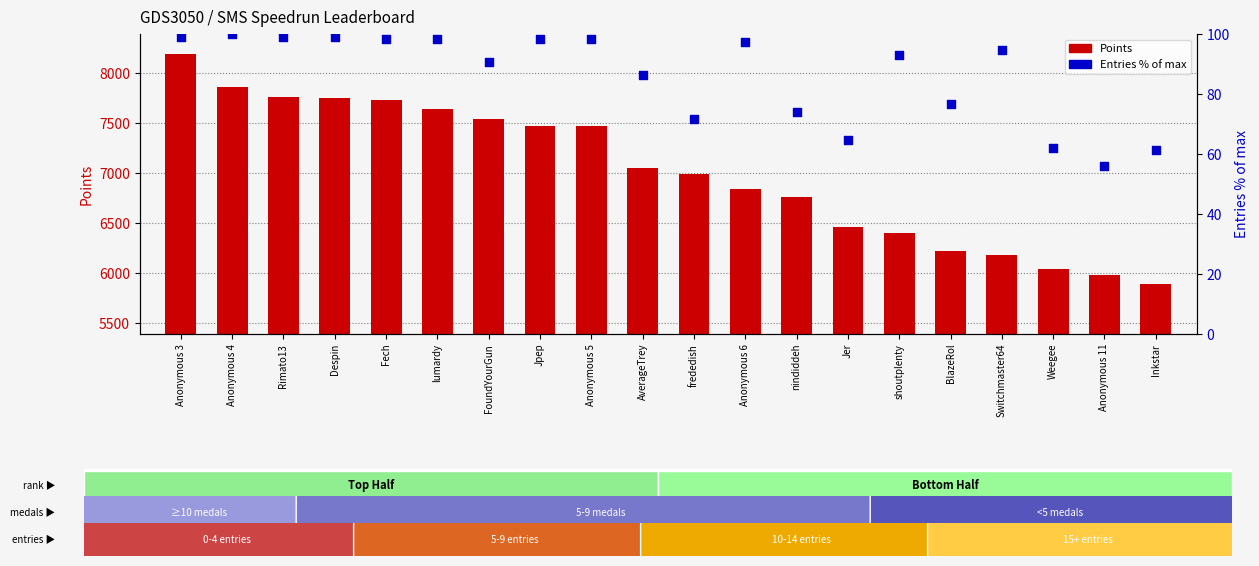

What are all the series names shown in the legend?

Points, Entries % of max